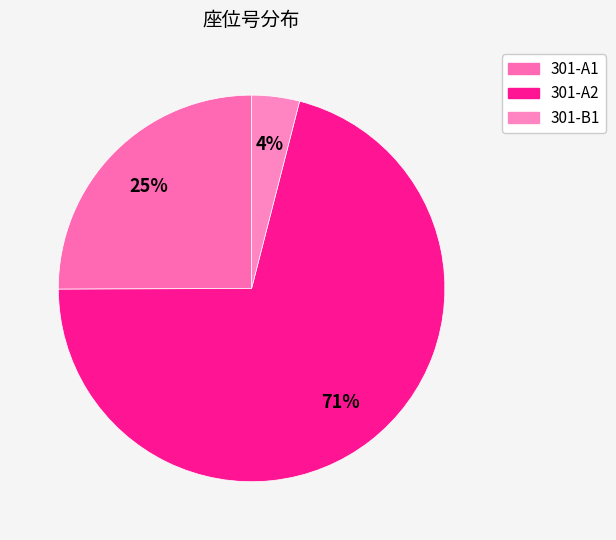

True or false: 301-A1 accounts for 25% of the total.

True